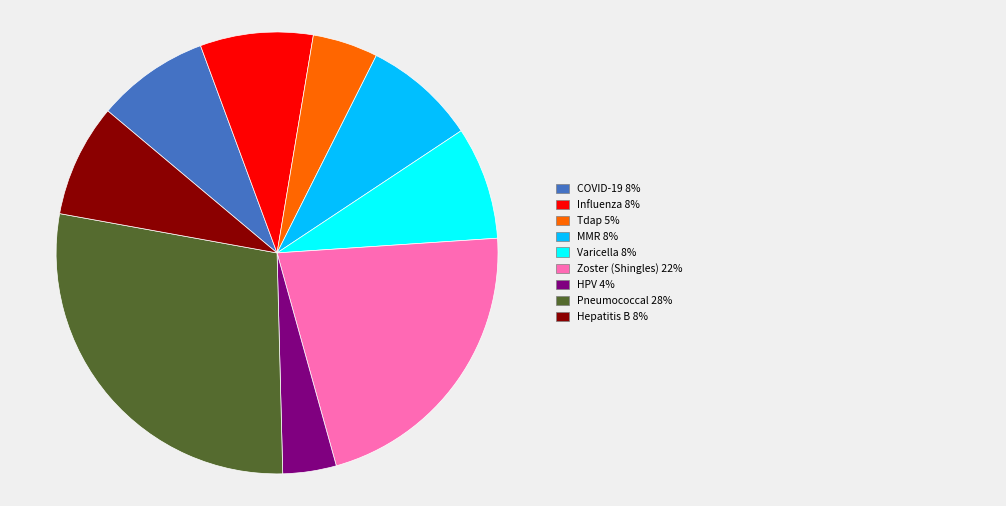

Is there a majority slice in this chart?

No